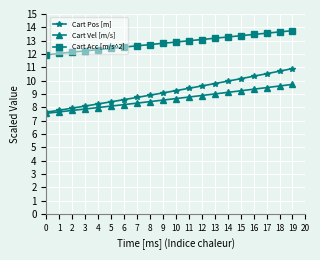

True or false: Cart Pos [m] has a value of 10.3 at 16.

True